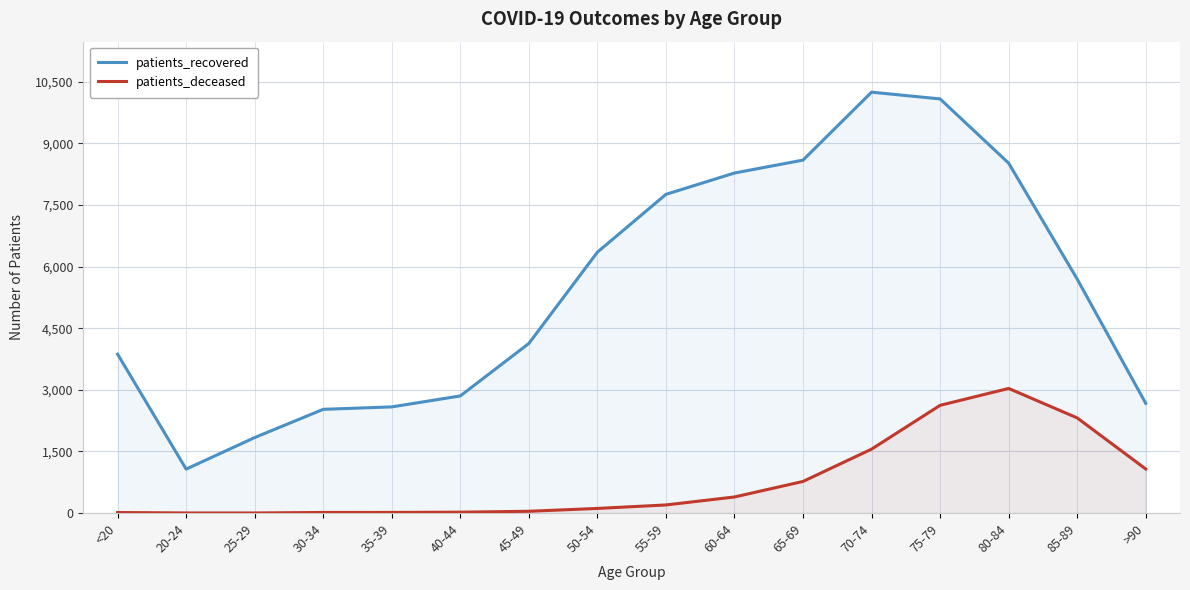

True or false: patients_recovered and patients_deceased cross at least once.

False